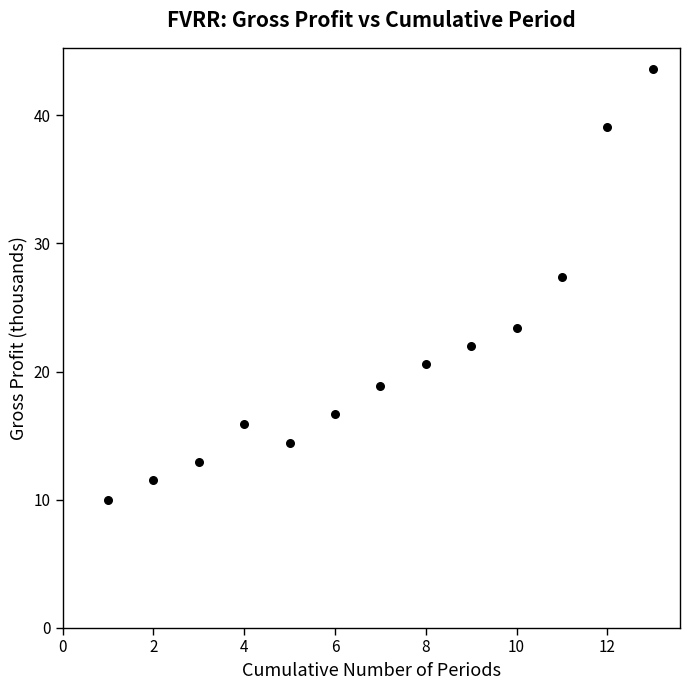

What Y value in the scatter plot is closest to 26?

27.4